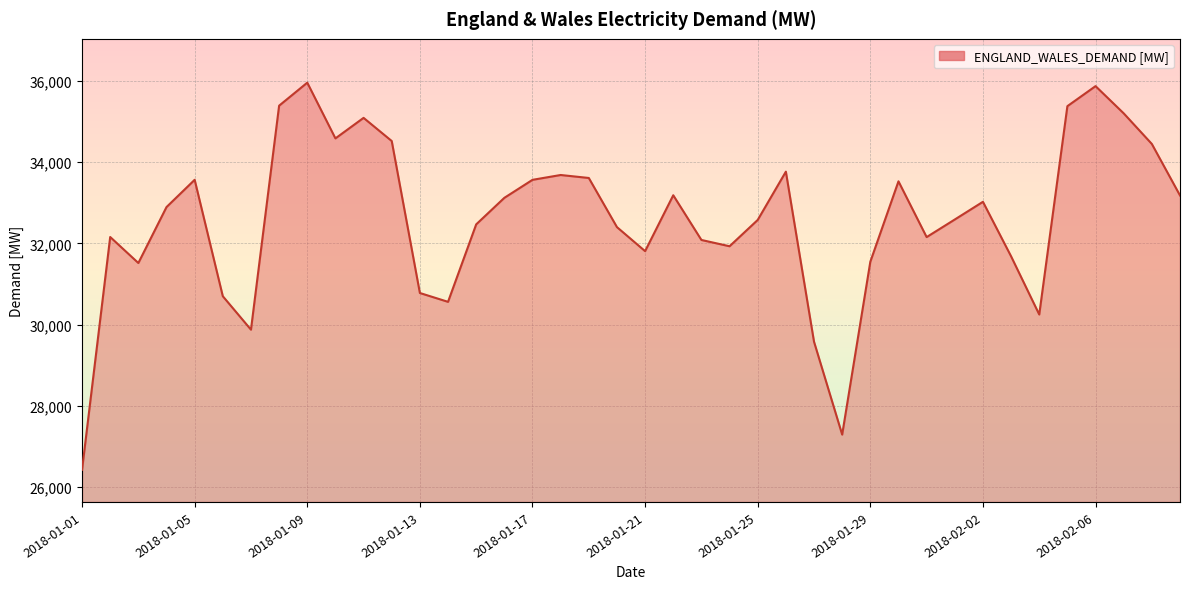

What is the difference between the maximum and minimum values?

9529.3